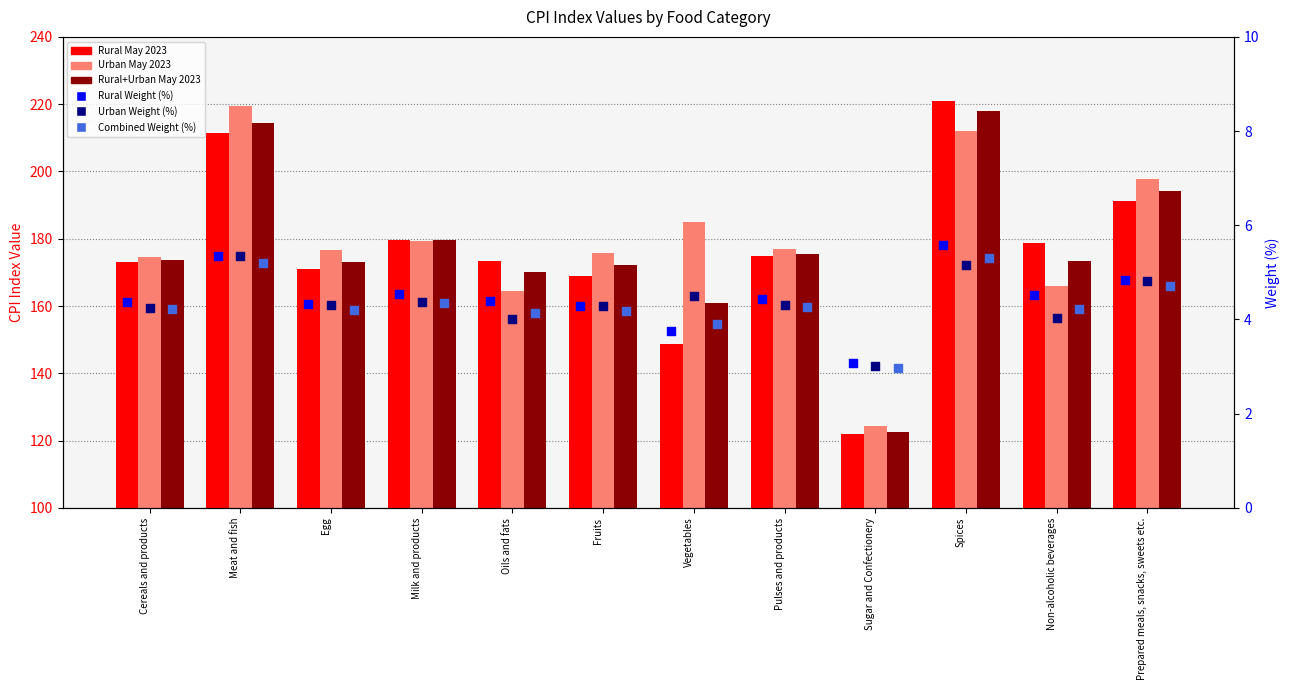

Is the value of Urban Weight at Cereals and products greater than the value of Rural May 2023 at Non-alcoholic beverages?

No